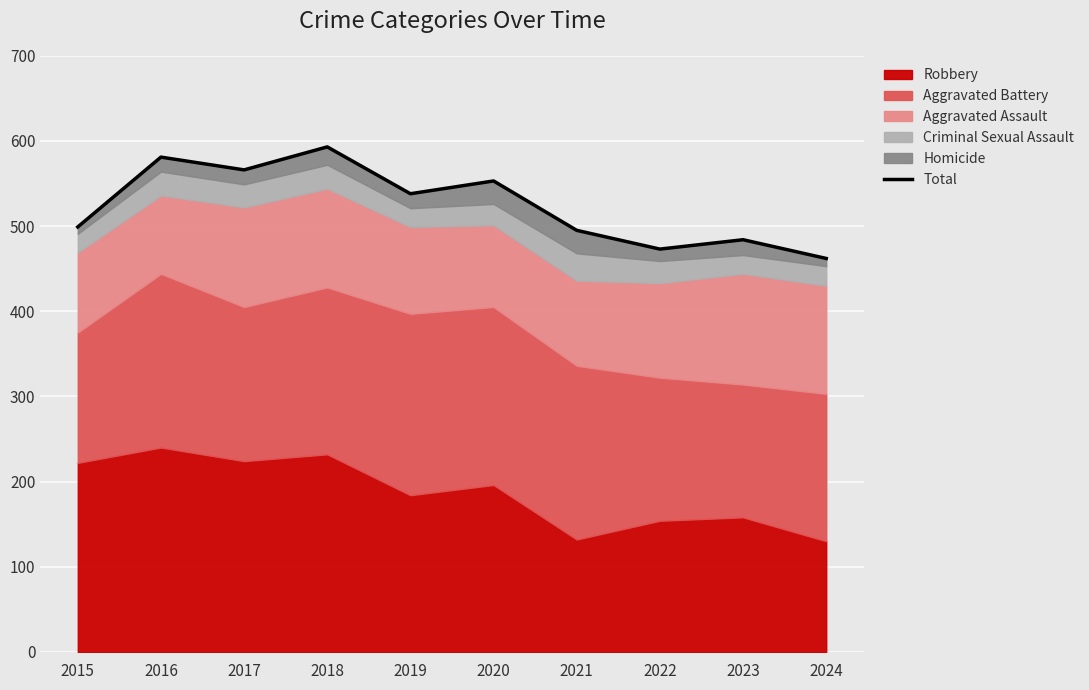

How many data points are less than 538?

5